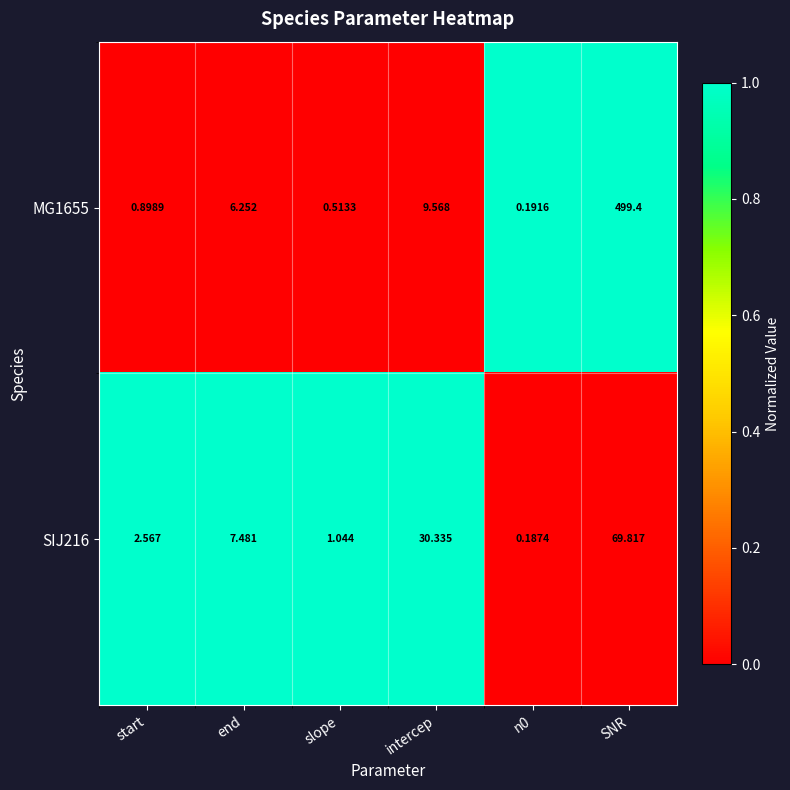

At which label does MG1655 first exceed 6?

end